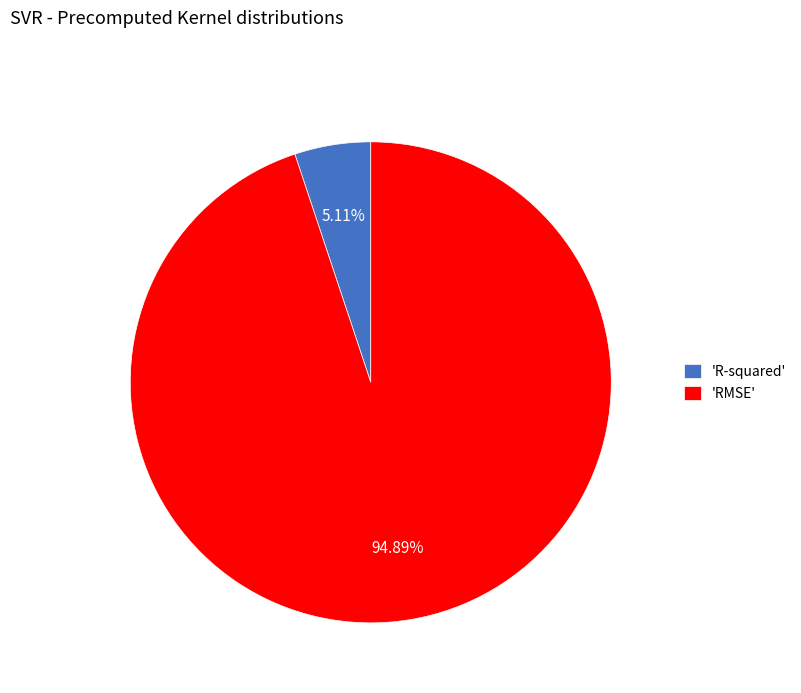

Is there any slice that represents more than half of the pie?

Yes